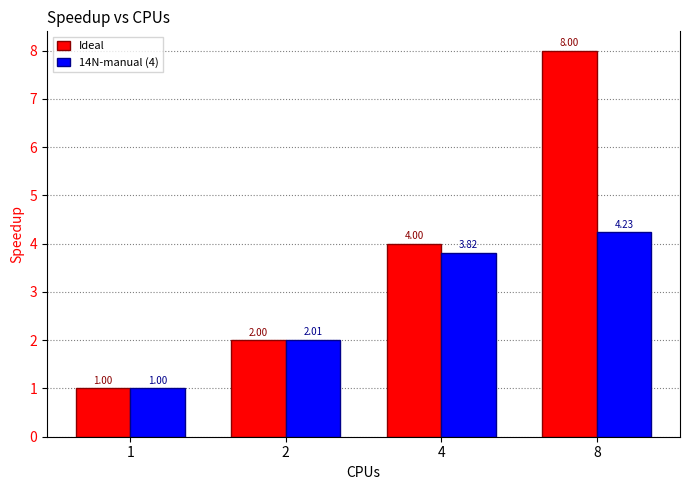

How many series are shown in this chart?

2